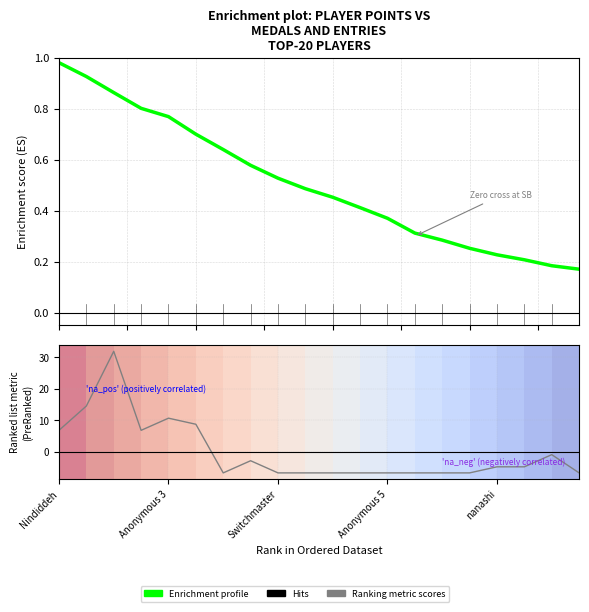

What is the total value across all series at Nindiddeh?

7.8